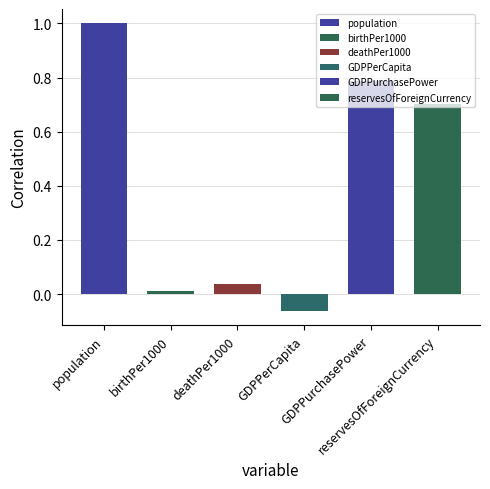

At which category does the chart reach its minimum across all series?

GDPPerCapita